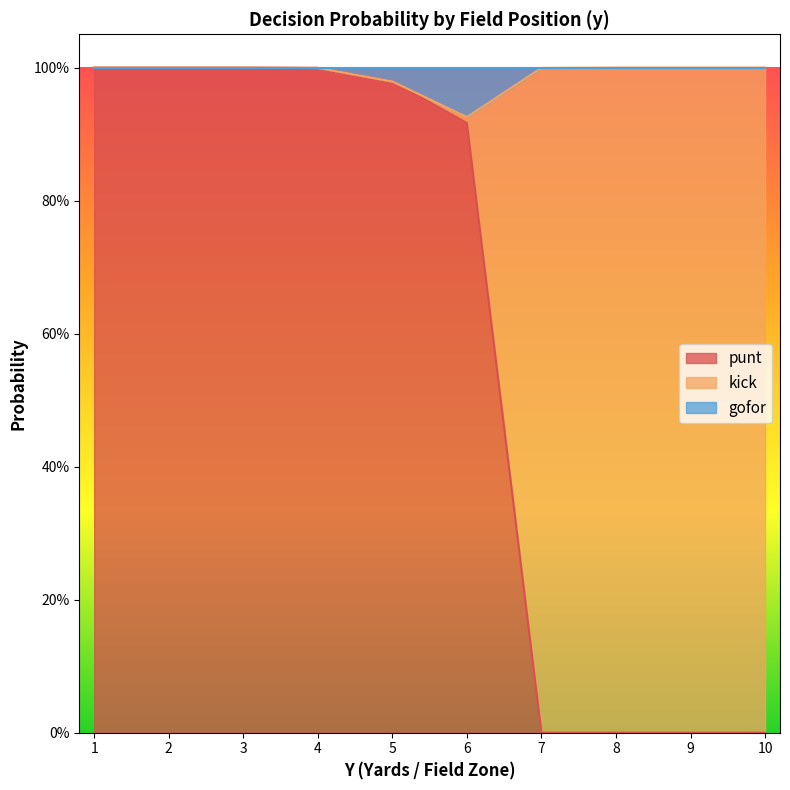

The value of punt at 10 is 0.0. True or false?

True